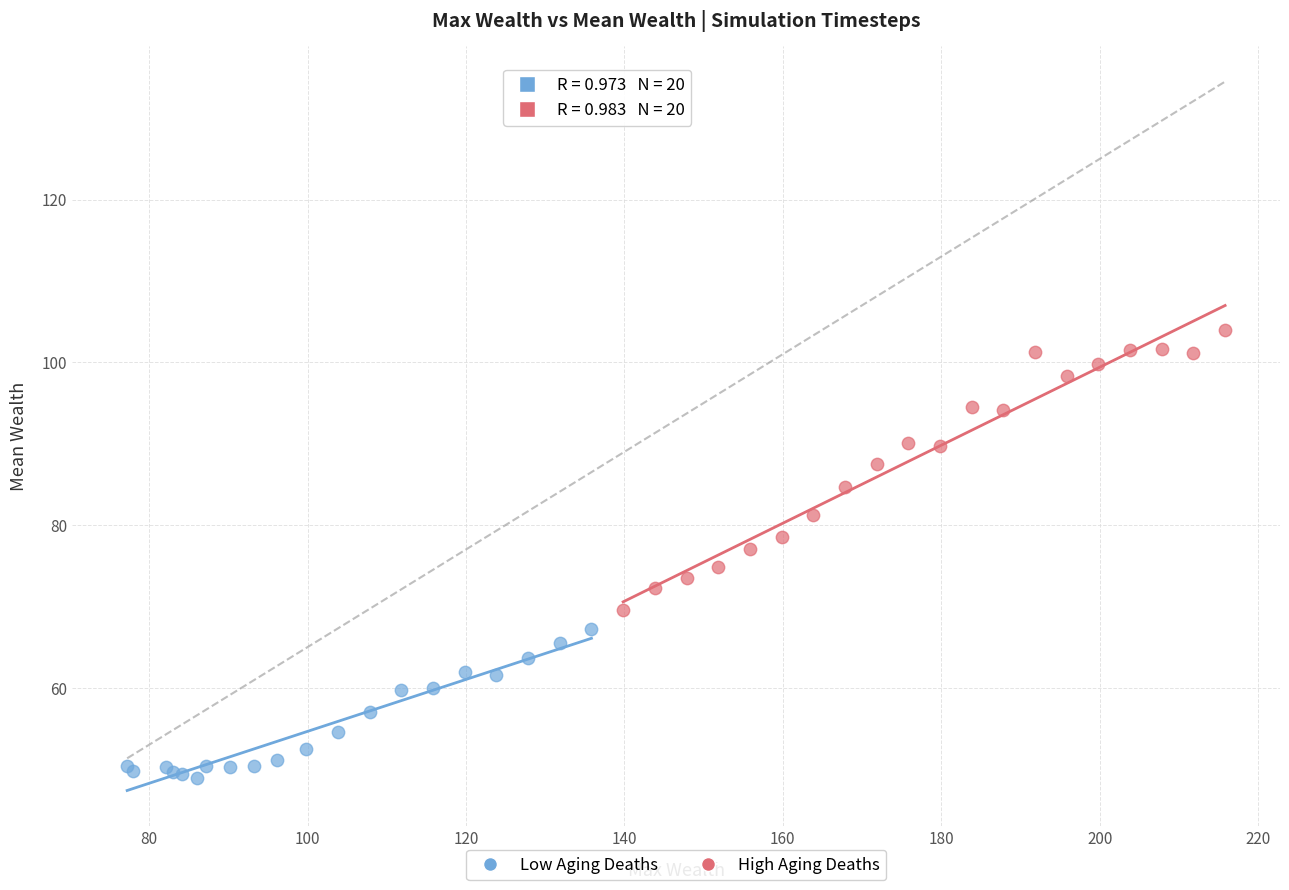

Which series has the largest Y range (max minus min)?

High Aging Deaths